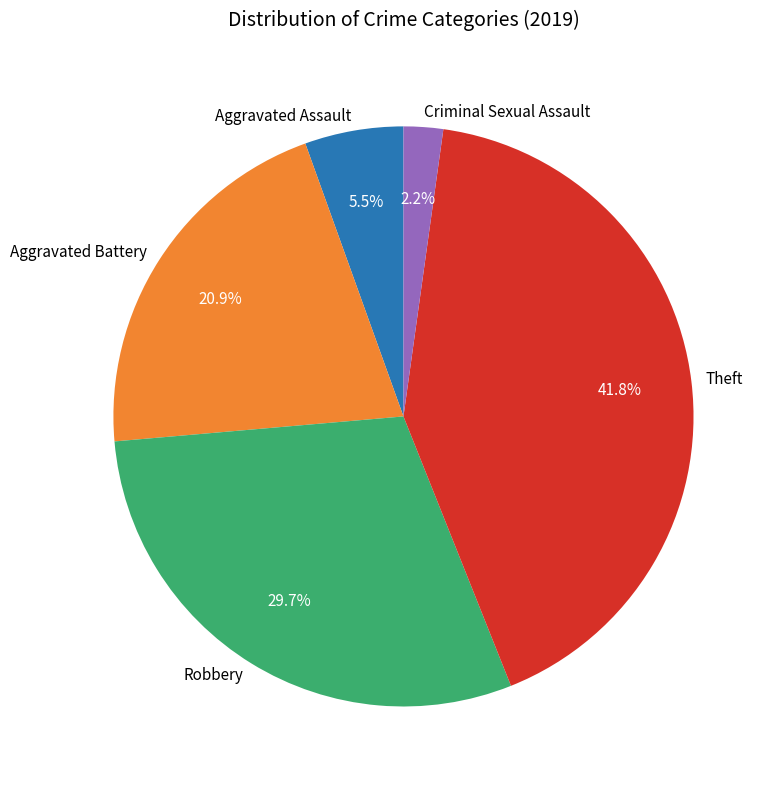

Does Criminal Sexual Assault account for over 50% of the chart?

No